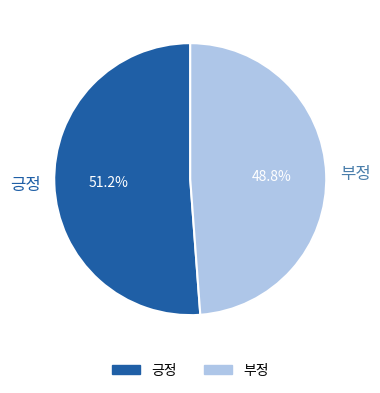

To the nearest percent, what is the difference between the 긍정 and 부정 slice percentages?

2%